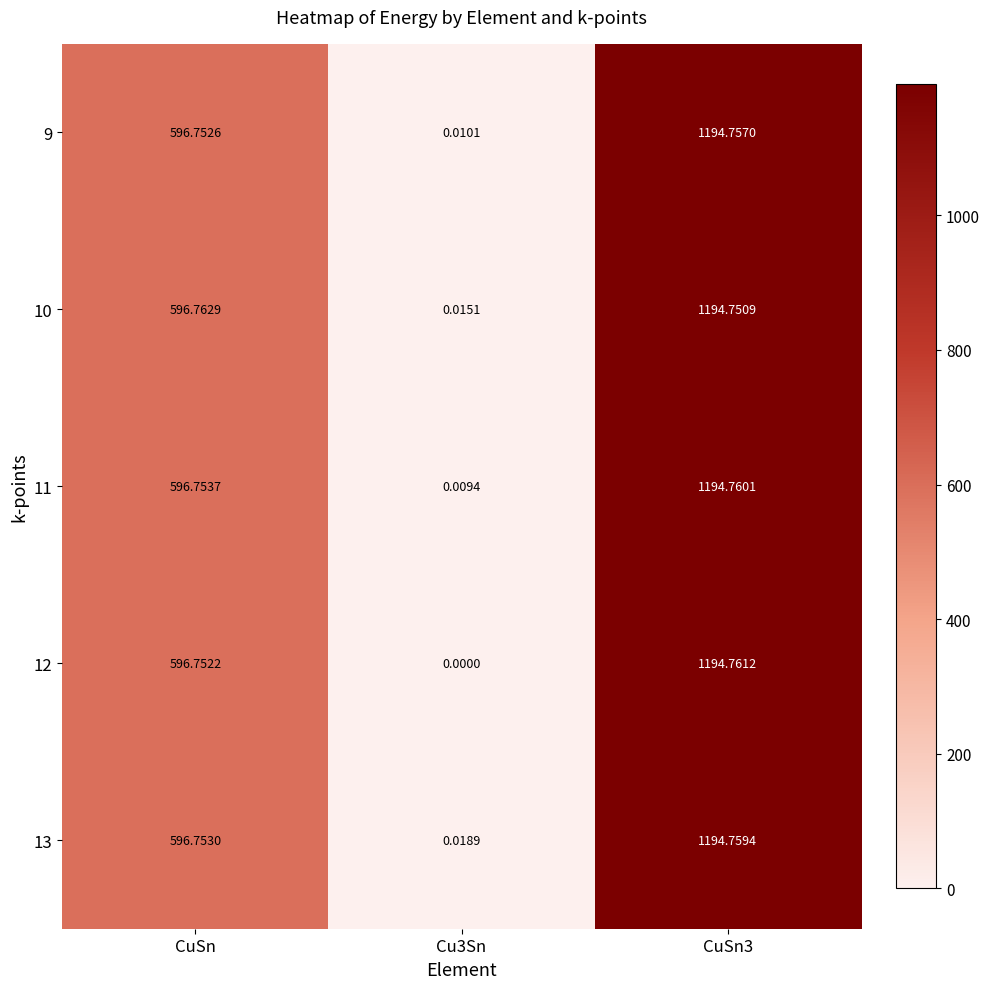

At which label is 10 closest to 597?

CuSn